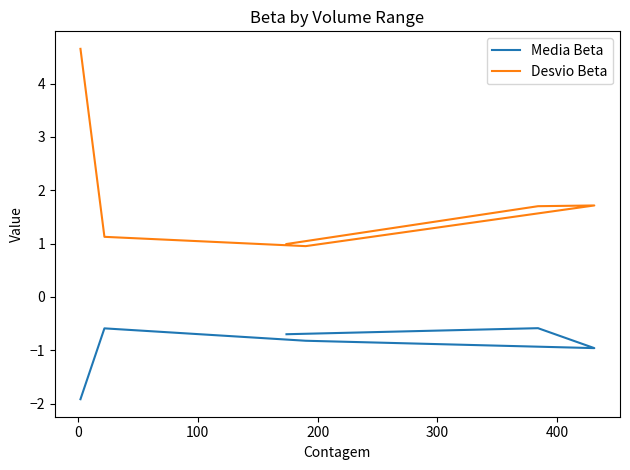

Is this an area chart (filled region under the line)?

No